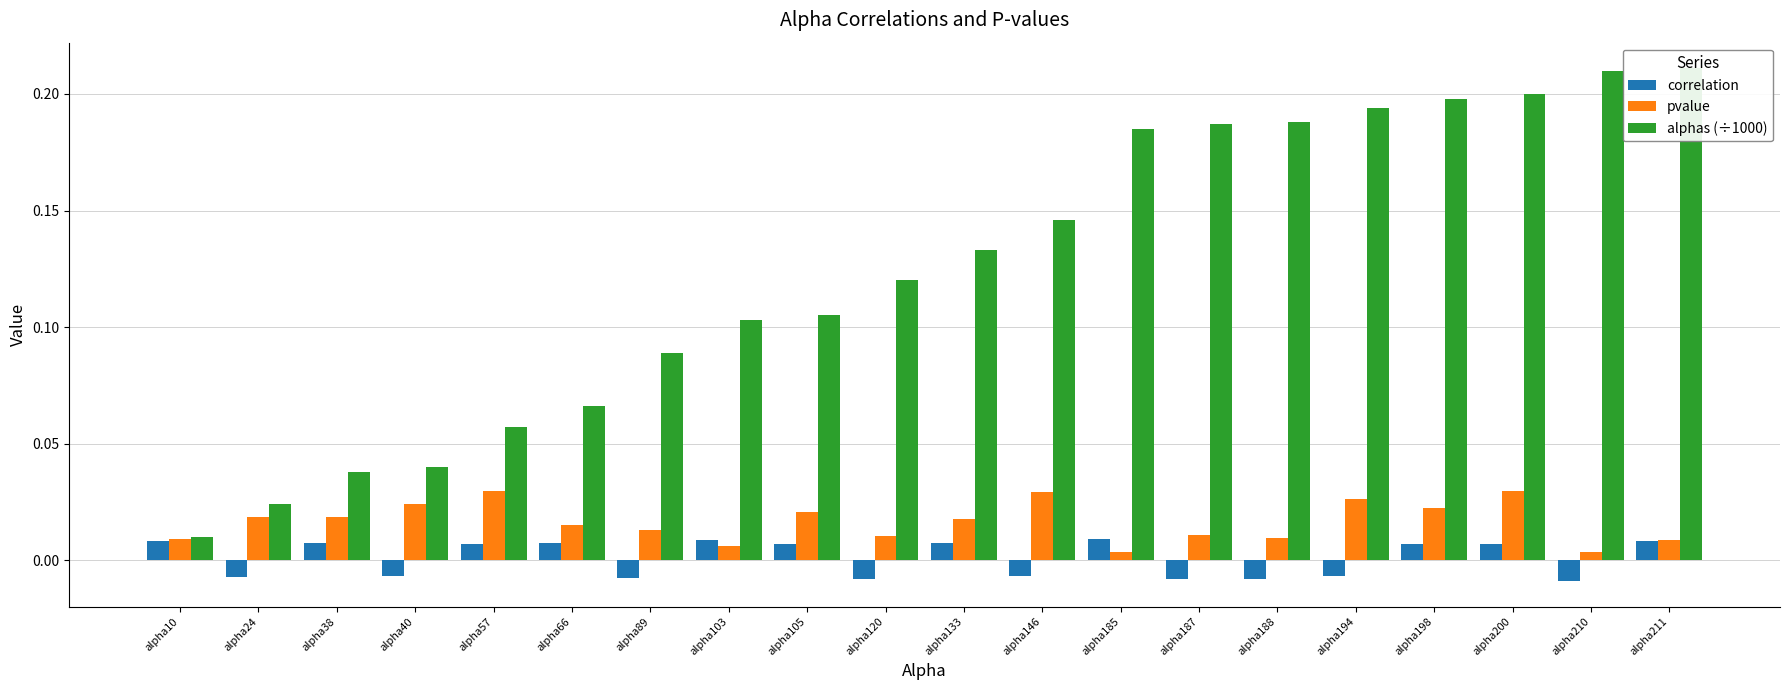

Is it true that correlation equals 0.0 at alpha57?

True